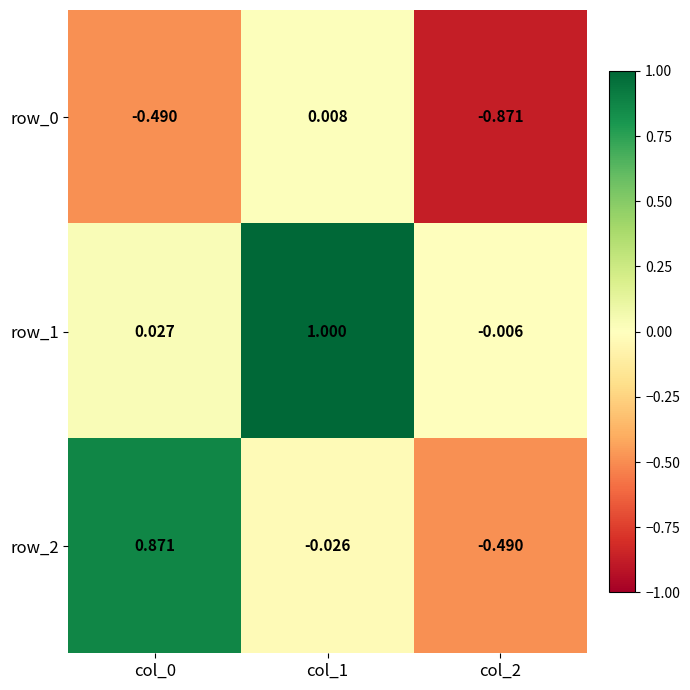

Is the value of row_2 at col_2 greater than the value of row_1 at col_2?

No